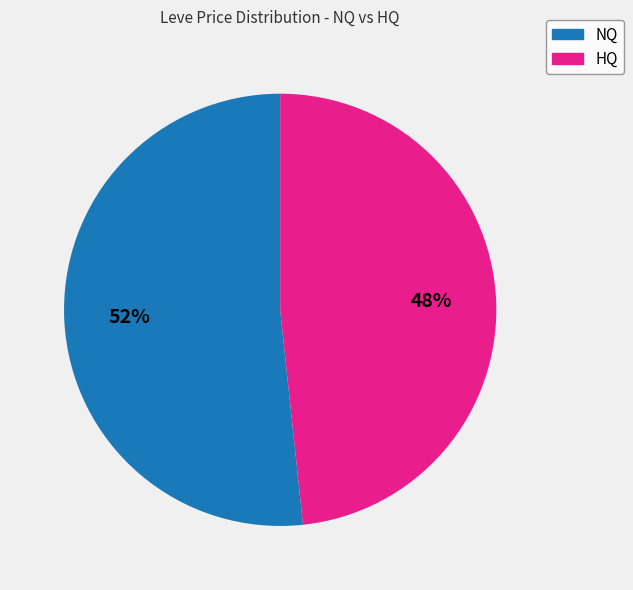

Is there a majority slice in this chart?

Yes